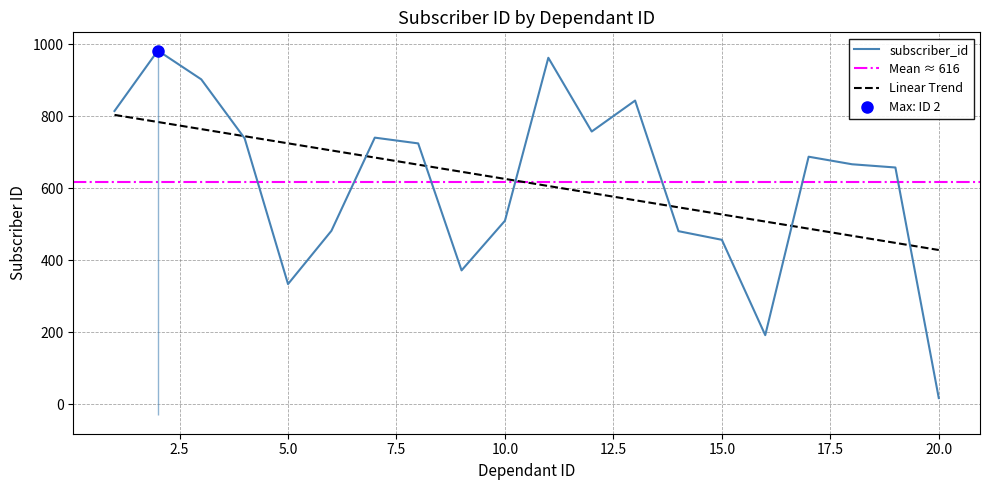

What is the smallest value displayed?

17